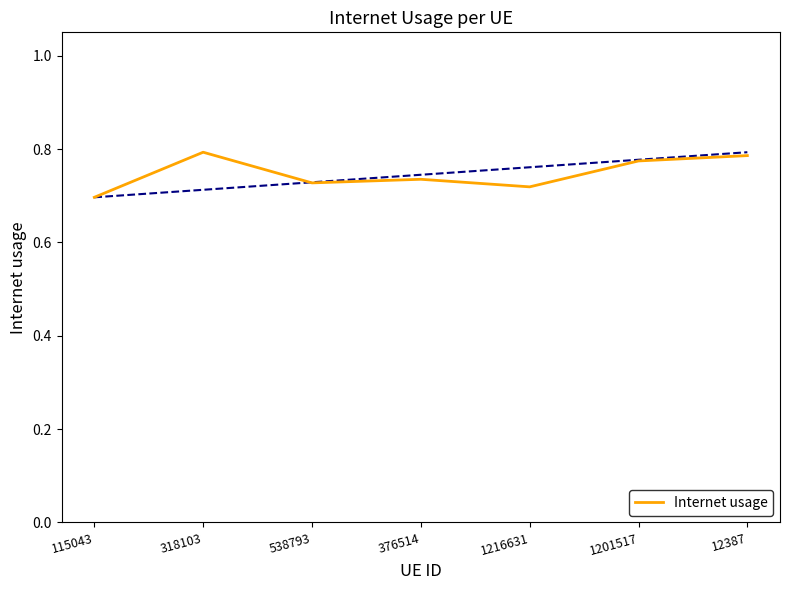

What is the difference between the maximum and second lowest values?

0.1